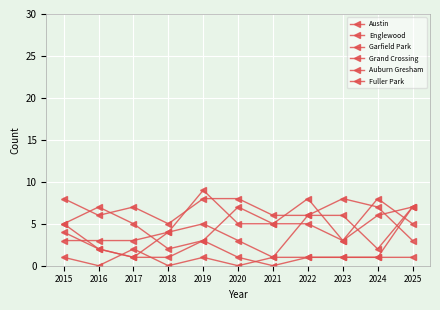

How many distinct data groups are displayed?

6